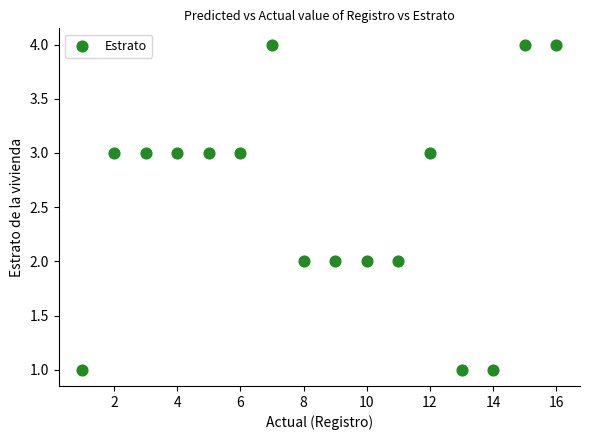

What is the range of Y values (max minus min)?

3